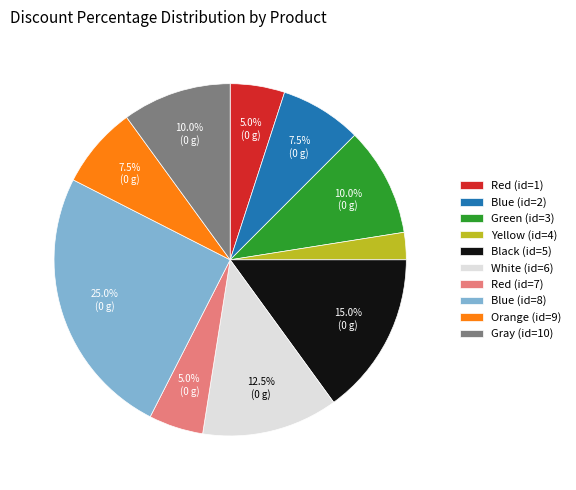

Does any single category account for the majority?

No